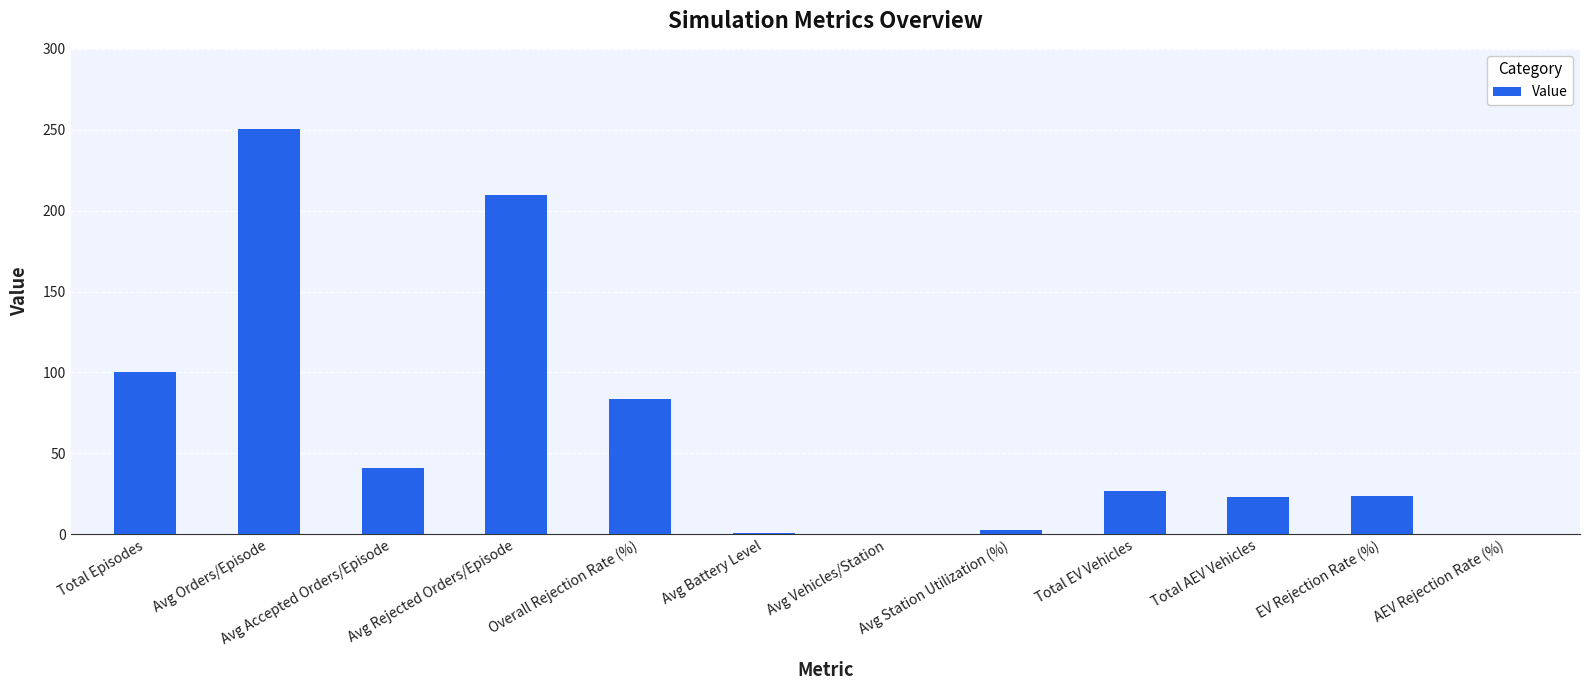

Which category has the highest value across all series?

Avg Orders/Episode